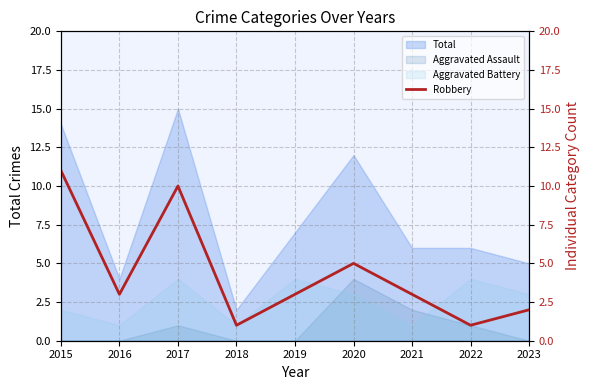

What is the sum of all values?

39